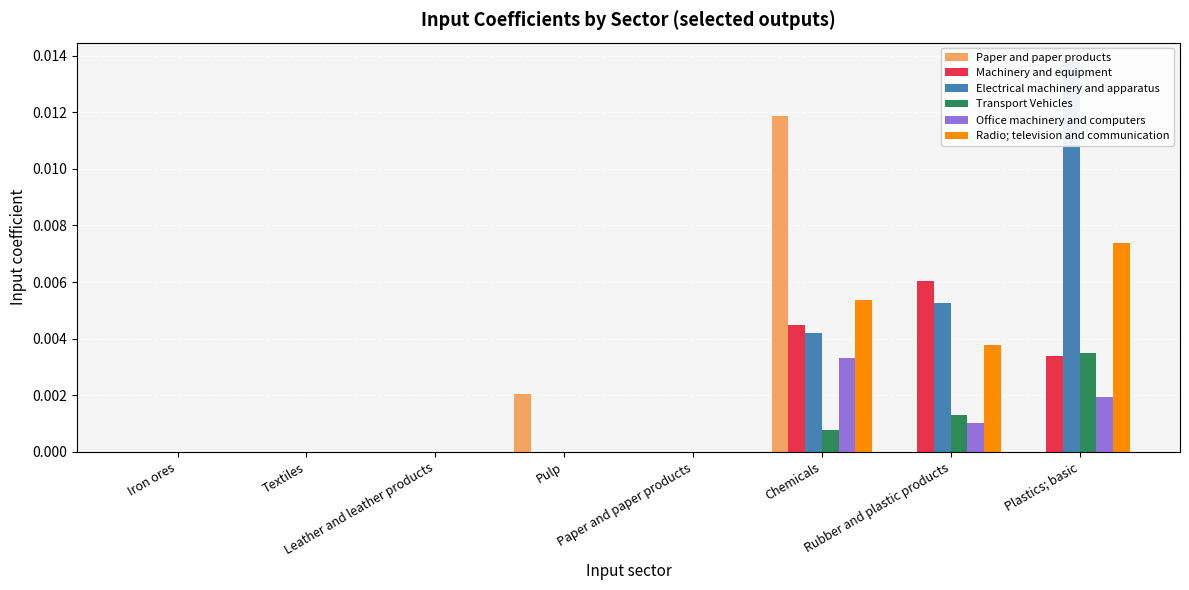

At which label does Transport Vehicles reach its minimum?

Iron ores